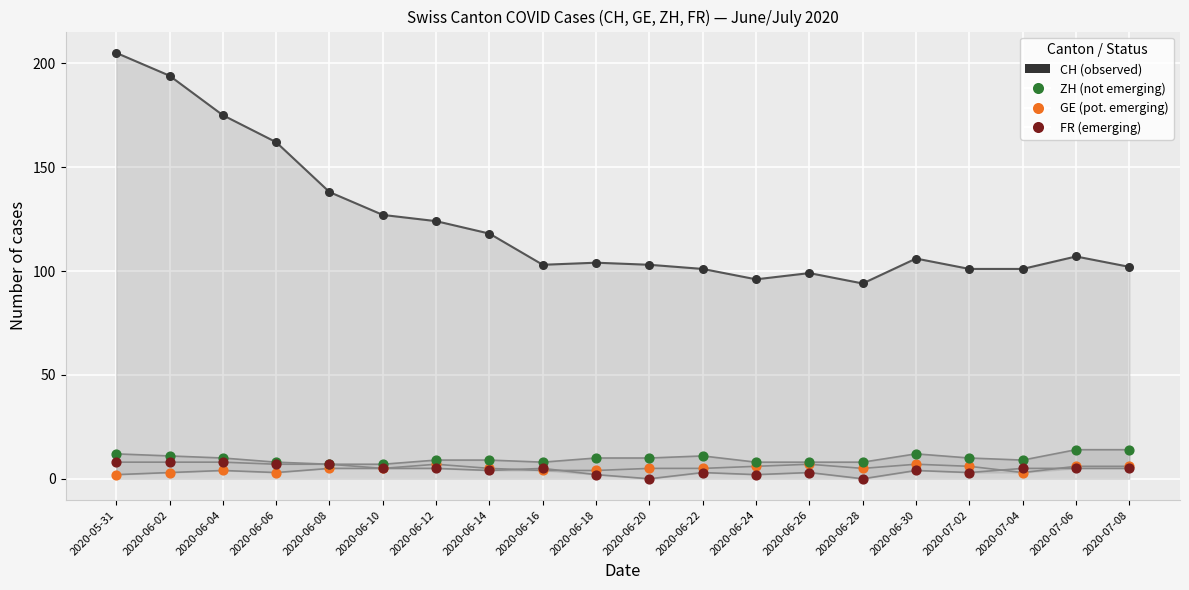

What is the total value across all series at 2020-06-04?

197